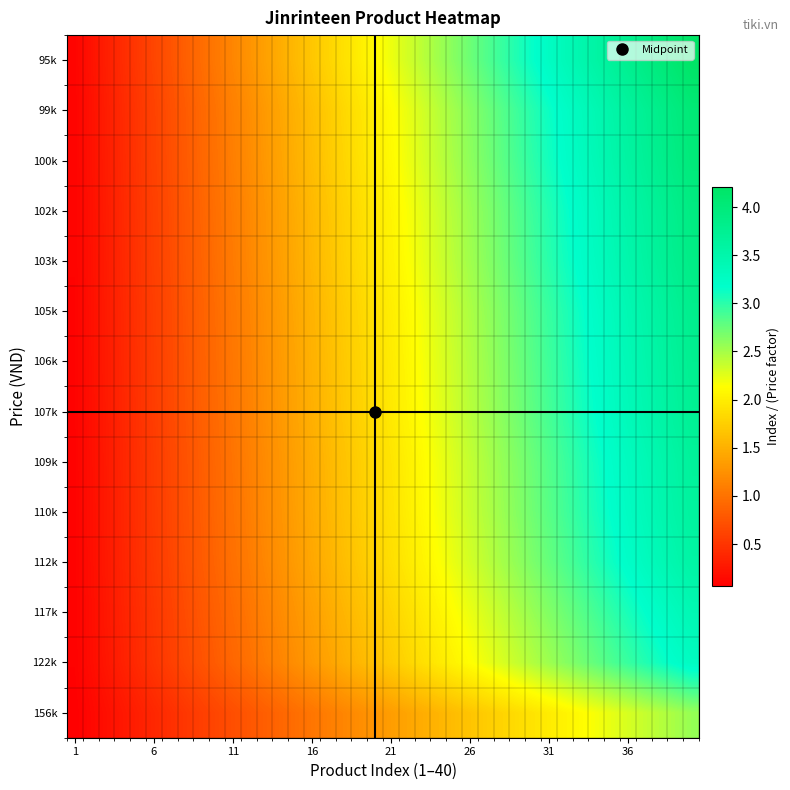

Reading left to right, what are all the values shown in this chart?

95k: 0.1	0.2	0.3	0.4	0.5	0.6	0.7	0.8	0.9	1.1	1.2	1.3	1.4	1.5	1.6	1.7	1.8	1.9	2.0	2.1	2.2	2.3	2.4	2.5	2.6	2.7	2.8	2.9	3.1	3.2	3.3	3.4	3.5	3.6	3.7	3.8	3.9	4.0	4.1	4.2
99k: 0.1	0.2	0.3	0.4	0.5	0.6	0.7	0.8	0.9	1.0	1.1	1.2	1.3	1.4	1.5	1.6	1.7	1.8	1.9	2.0	2.1	2.2	2.3	2.4	2.5	2.6	2.7	2.8	2.9	3.0	3.1	3.2	3.3	3.4	3.5	3.6	3.7	3.8	3.9	4.0
100k: 0.1	0.2	0.3	0.4	0.5	0.6	0.7	0.8	0.9	1.0	1.1	1.2	1.3	1.4	1.5	1.6	1.7	1.8	1.9	2.0	2.1	2.2	2.3	2.4	2.5	2.6	2.7	2.8	2.9	3.0	3.1	3.2	3.3	3.4	3.5	3.6	3.7	3.8	3.9	4.0
102k: 0.1	0.2	0.3	0.4	0.5	0.6	0.7	0.8	0.9	1.0	1.1	1.2	1.3	1.4	1.5	1.6	1.7	1.8	1.9	2.0	2.1	2.2	2.3	2.4	2.5	2.5	2.6	2.7	2.8	2.9	3.0	3.1	3.2	3.3	3.4	3.5	3.6	3.7	3.8	3.9
103k: 0.1	0.2	0.3	0.4	0.5	0.6	0.7	0.8	0.9	1.0	1.1	1.2	1.3	1.4	1.5	1.6	1.7	1.7	1.8	1.9	2.0	2.1	2.2	2.3	2.4	2.5	2.6	2.7	2.8	2.9	3.0	3.1	3.2	3.3	3.4	3.5	3.6	3.7	3.8	3.9
105k: 0.1	0.2	0.3	0.4	0.5	0.6	0.7	0.8	0.9	1.0	1.0	1.1	1.2	1.3	1.4	1.5	1.6	1.7	1.8	1.9	2.0	2.1	2.2	2.3	2.4	2.5	2.6	2.7	2.8	2.9	3.0	3.0	3.1	3.2	3.3	3.4	3.5	3.6	3.7	3.8
106k: 0.1	0.2	0.3	0.4	0.5	0.6	0.7	0.8	0.8	0.9	1.0	1.1	1.2	1.3	1.4	1.5	1.6	1.7	1.8	1.9	2.0	2.1	2.2	2.3	2.4	2.5	2.5	2.6	2.7	2.8	2.9	3.0	3.1	3.2	3.3	3.4	3.5	3.6	3.7	3.8
107k: 0.1	0.2	0.3	0.4	0.5	0.6	0.7	0.7	0.8	0.9	1.0	1.1	1.2	1.3	1.4	1.5	1.6	1.7	1.8	1.9	2.0	2.1	2.1	2.2	2.3	2.4	2.5	2.6	2.7	2.8	2.9	3.0	3.1	3.2	3.3	3.4	3.5	3.6	3.6	3.7
109k: 0.1	0.2	0.3	0.4	0.5	0.6	0.6	0.7	0.8	0.9	1.0	1.1	1.2	1.3	1.4	1.5	1.6	1.7	1.7	1.8	1.9	2.0	2.1	2.2	2.3	2.4	2.5	2.6	2.7	2.8	2.8	2.9	3.0	3.1	3.2	3.3	3.4	3.5	3.6	3.7
110k: 0.1	0.2	0.3	0.4	0.5	0.5	0.6	0.7	0.8	0.9	1.0	1.1	1.2	1.3	1.4	1.5	1.5	1.6	1.7	1.8	1.9	2.0	2.1	2.2	2.3	2.4	2.5	2.5	2.6	2.7	2.8	2.9	3.0	3.1	3.2	3.3	3.4	3.5	3.5	3.6
112k: 0.1	0.2	0.3	0.4	0.4	0.5	0.6	0.7	0.8	0.9	1.0	1.1	1.2	1.2	1.3	1.4	1.5	1.6	1.7	1.8	1.9	2.0	2.1	2.1	2.2	2.3	2.4	2.5	2.6	2.7	2.8	2.9	2.9	3.0	3.1	3.2	3.3	3.4	3.5	3.6
117k: 0.1	0.2	0.3	0.3	0.4	0.5	0.6	0.7	0.8	0.9	0.9	1.0	1.1	1.2	1.3	1.4	1.5	1.5	1.6	1.7	1.8	1.9	2.0	2.1	2.1	2.2	2.3	2.4	2.5	2.6	2.6	2.7	2.8	2.9	3.0	3.1	3.2	3.2	3.3	3.4
122k: 0.1	0.2	0.2	0.3	0.4	0.5	0.6	0.7	0.7	0.8	0.9	1.0	1.1	1.1	1.2	1.3	1.4	1.5	1.6	1.6	1.7	1.8	1.9	2.0	2.0	2.1	2.2	2.3	2.4	2.5	2.5	2.6	2.7	2.8	2.9	3.0	3.0	3.1	3.2	3.3
156k: 0.1	0.1	0.2	0.3	0.3	0.4	0.4	0.5	0.6	0.6	0.7	0.8	0.8	0.9	1.0	1.0	1.1	1.2	1.2	1.3	1.3	1.4	1.5	1.5	1.6	1.7	1.7	1.8	1.9	1.9	2.0	2.1	2.1	2.2	2.2	2.3	2.4	2.4	2.5	2.6